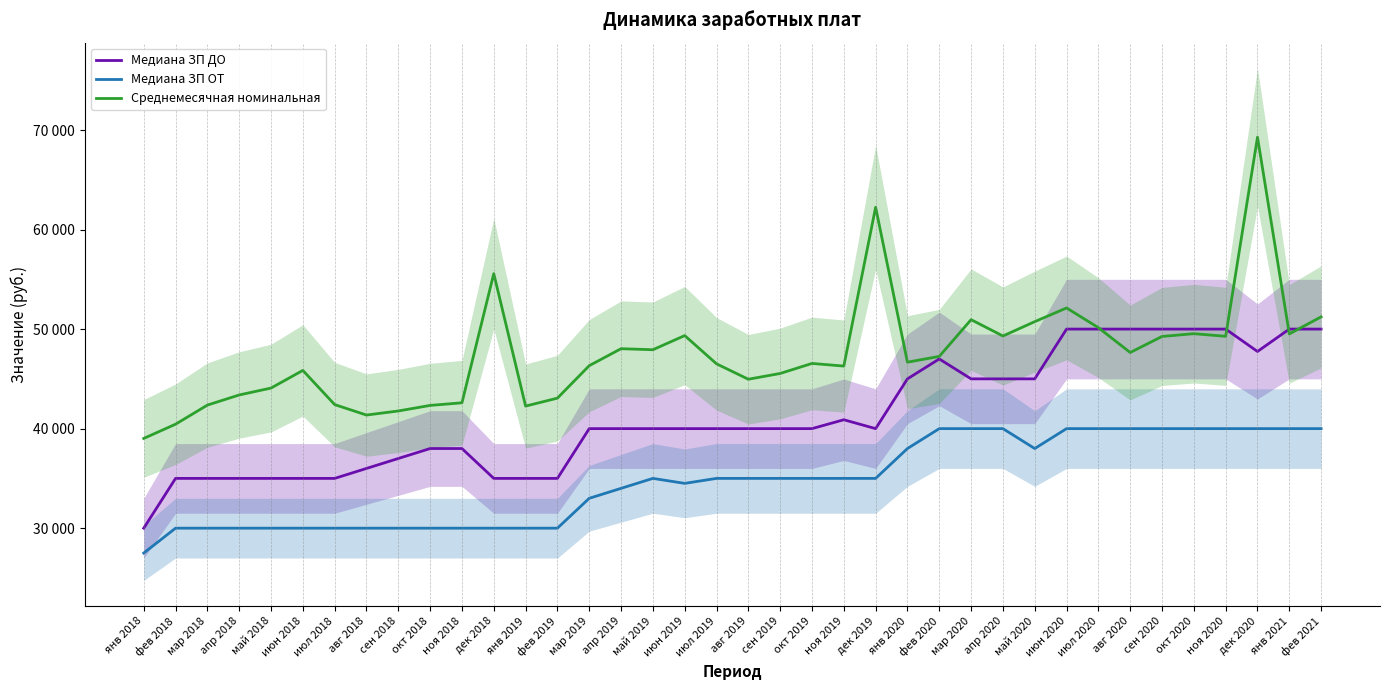

Rank the series at июл 2020 from highest to lowest value.

Среднемесячная номинальная, Медиана ЗП ДО, Медиана ЗП ОТ